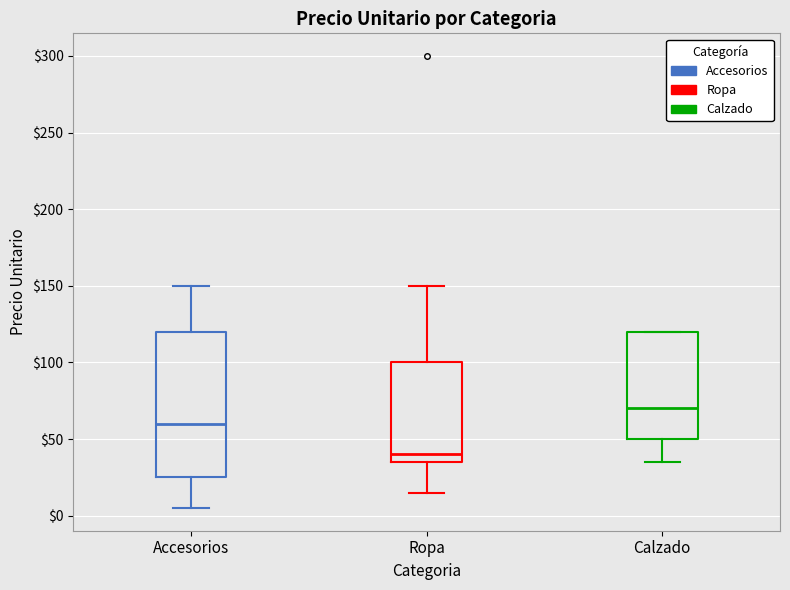

Reading left to right, transcribe this box plot: for each box, give where its median line is, the range the box spans, and where its two whiskers end, as read against the y-axis. The values are not printed on the chart, so give them approximately, as read against the axis.

Accesorios: median 60, box 25 to 120, whiskers 5 to 150
Ropa: median 40, box 35 to 100, whiskers 15 to 150
Calzado: median 70, box 50 to 120, whiskers 35 to 120